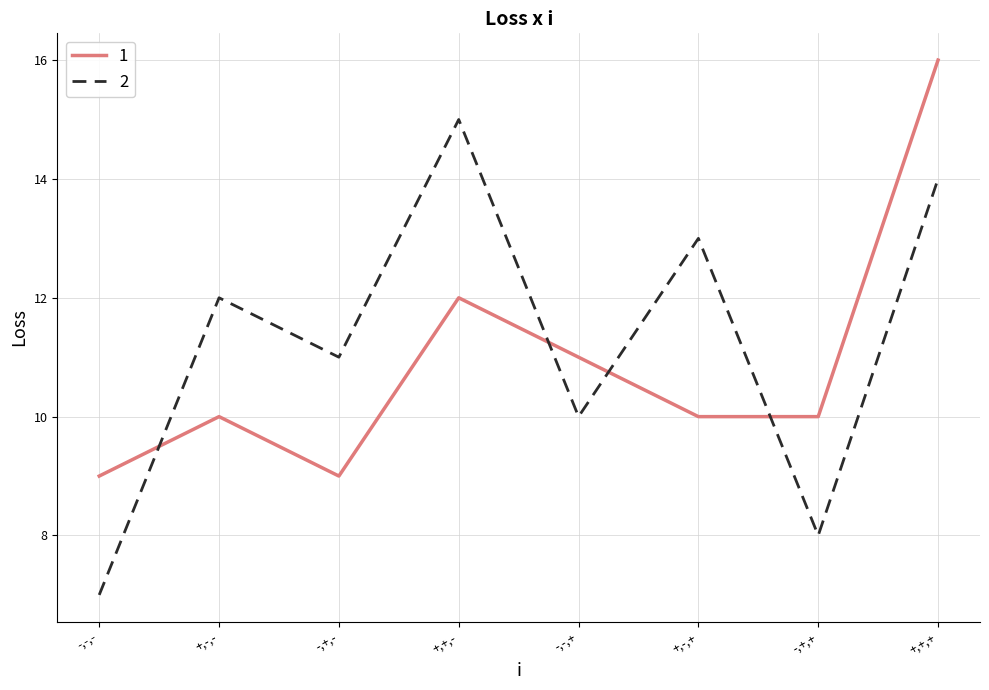

How many interior local valleys does the 2 series have?

3